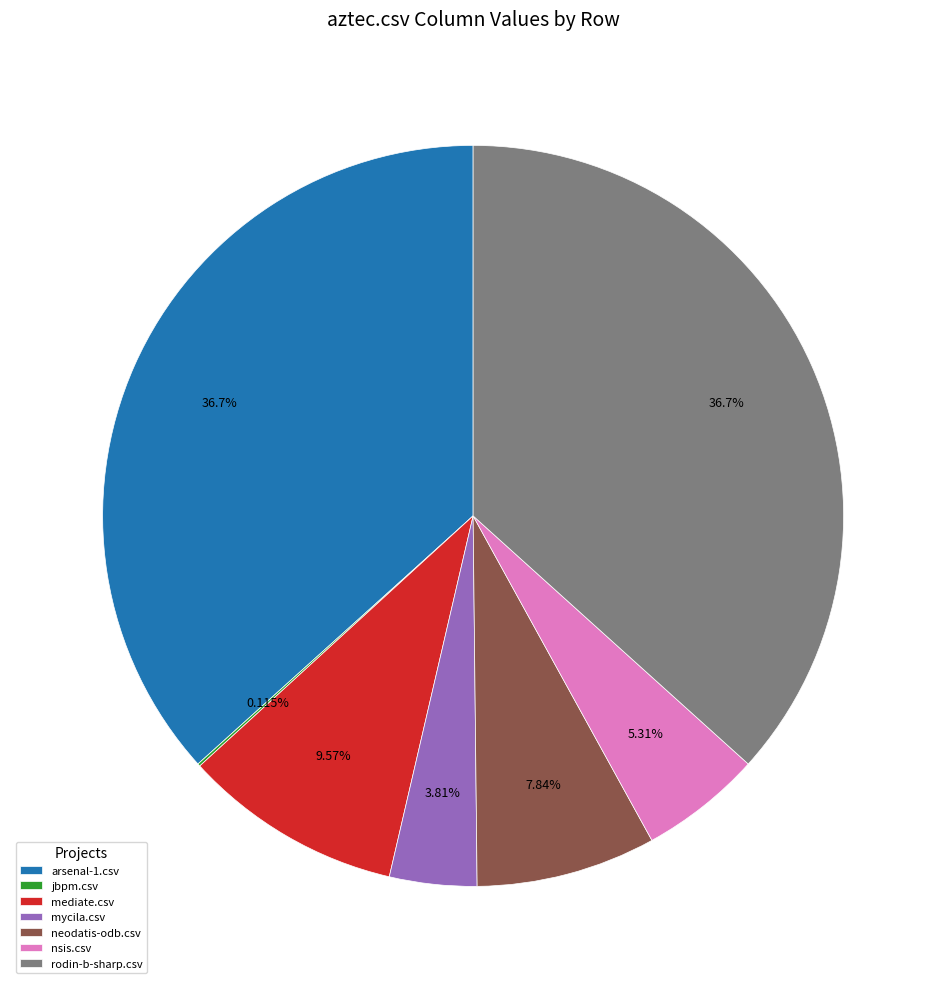

What is the ratio of the value at neodatis-odb.csv to the value at mycila.csv?

2.1